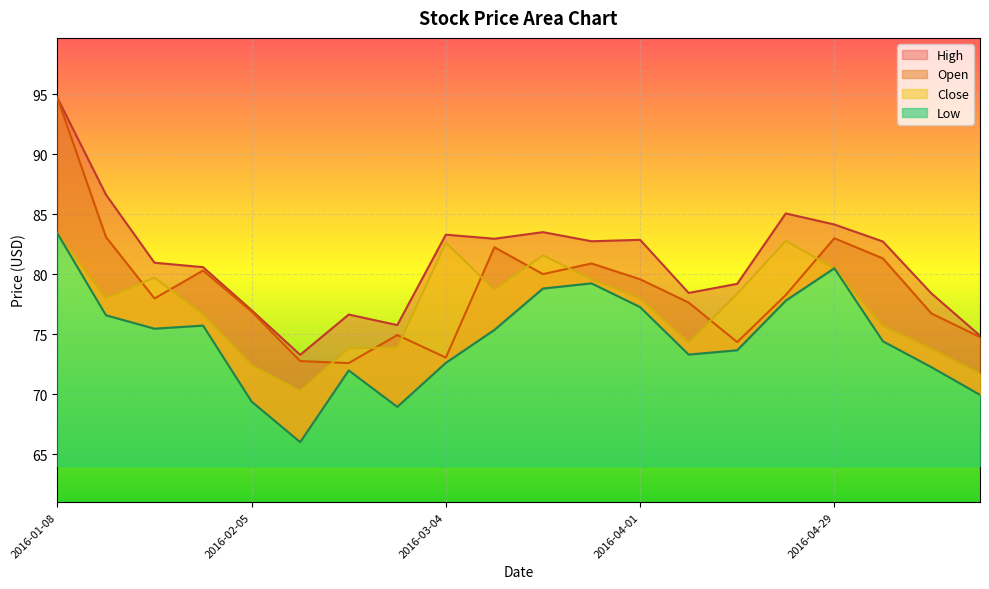

What is the lowest value of the Low series?

66.0